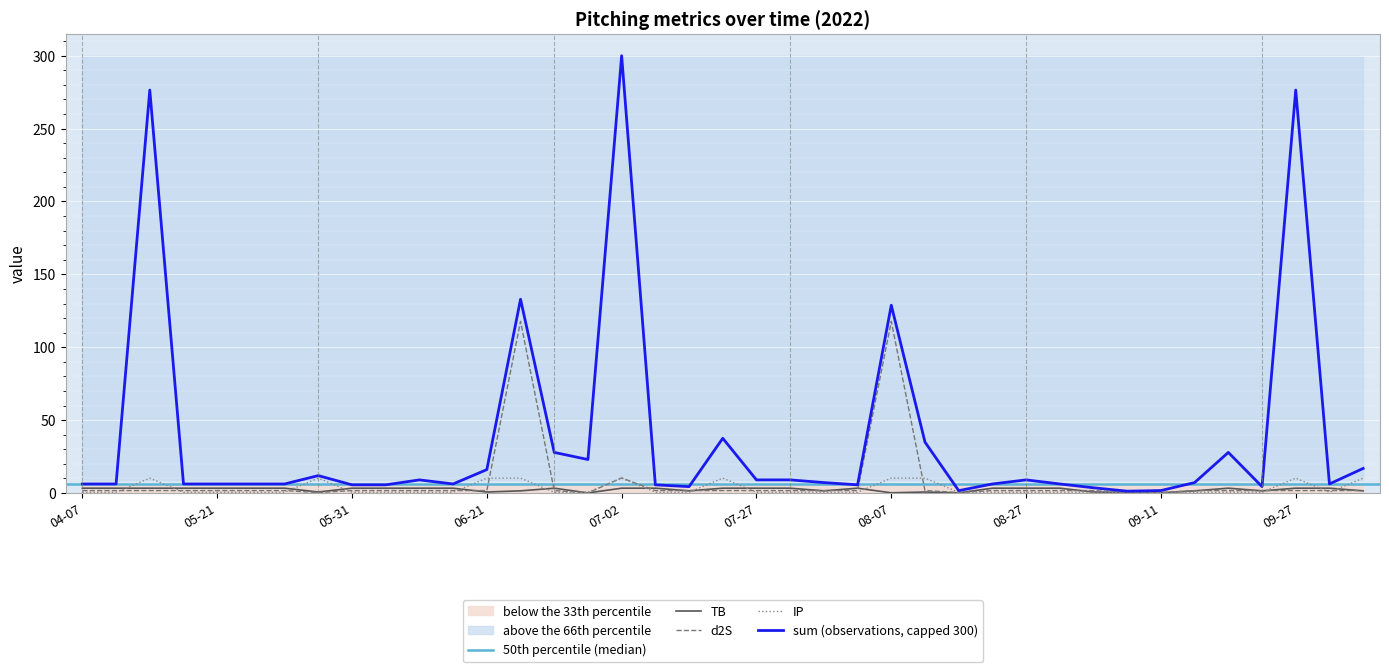

What is the sum of all TB values?

90.9